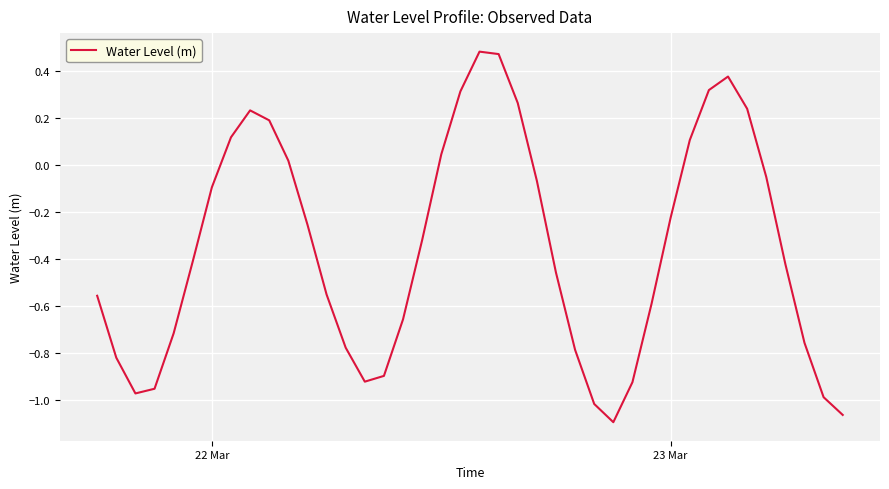

What is the difference between the maximum and minimum values?

1.6